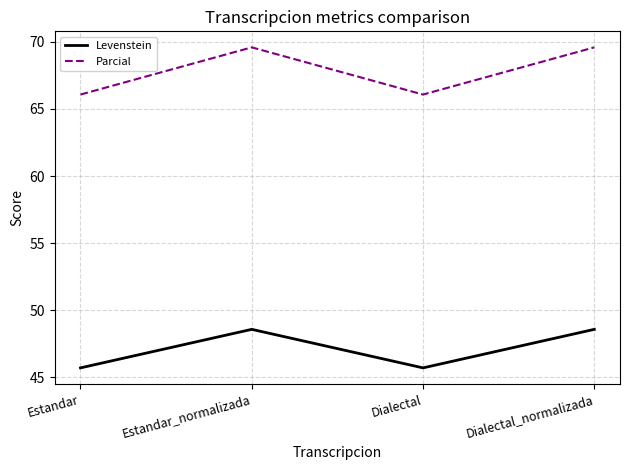

What is the spread (max minus min) of values at Estandar?

20.4